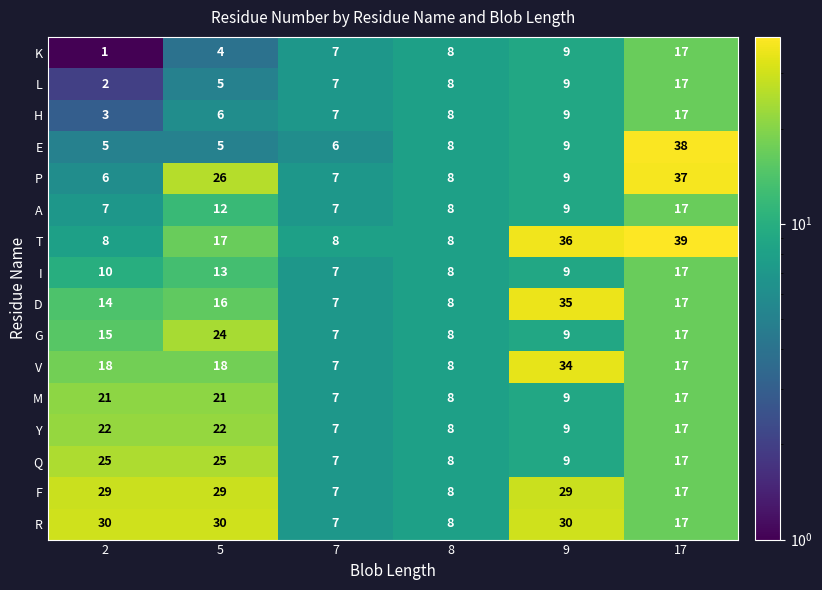

Which series has the largest range (max minus min)?

E